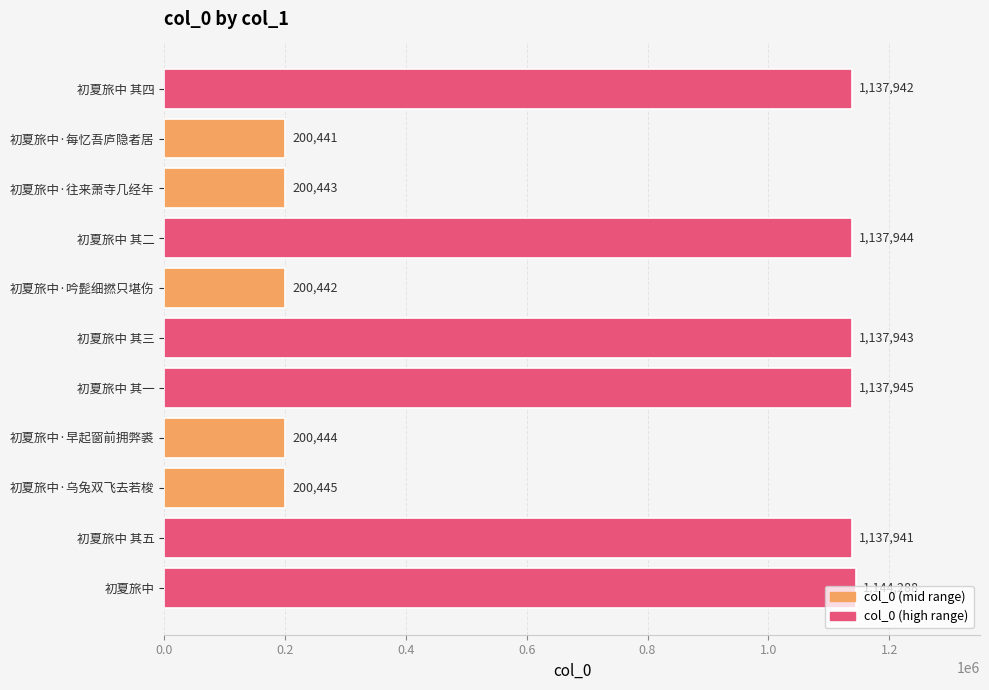

Rank the categories by value from highest to lowest.

初夏旅中, 初夏旅中 其一, 初夏旅中 其二, 初夏旅中 其三, 初夏旅中 其四, 初夏旅中 其五, 初夏旅中·乌兔双飞去若梭, 初夏旅中·早起窗前拥弊裘, 初夏旅中·往来萧寺几经年, 初夏旅中·吟髭细撚只堪伤, 初夏旅中·每忆吾庐隐者居